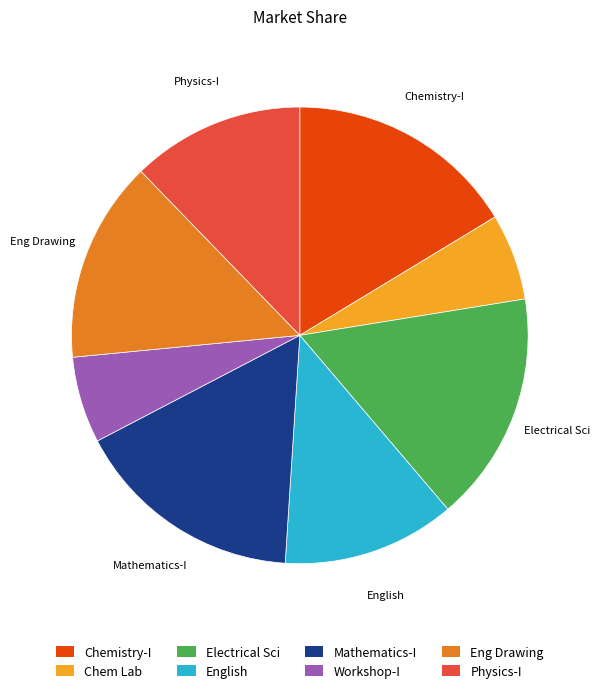

Approximately how many times larger is the value at Workshop-I compared to Eng Drawing?

0.4